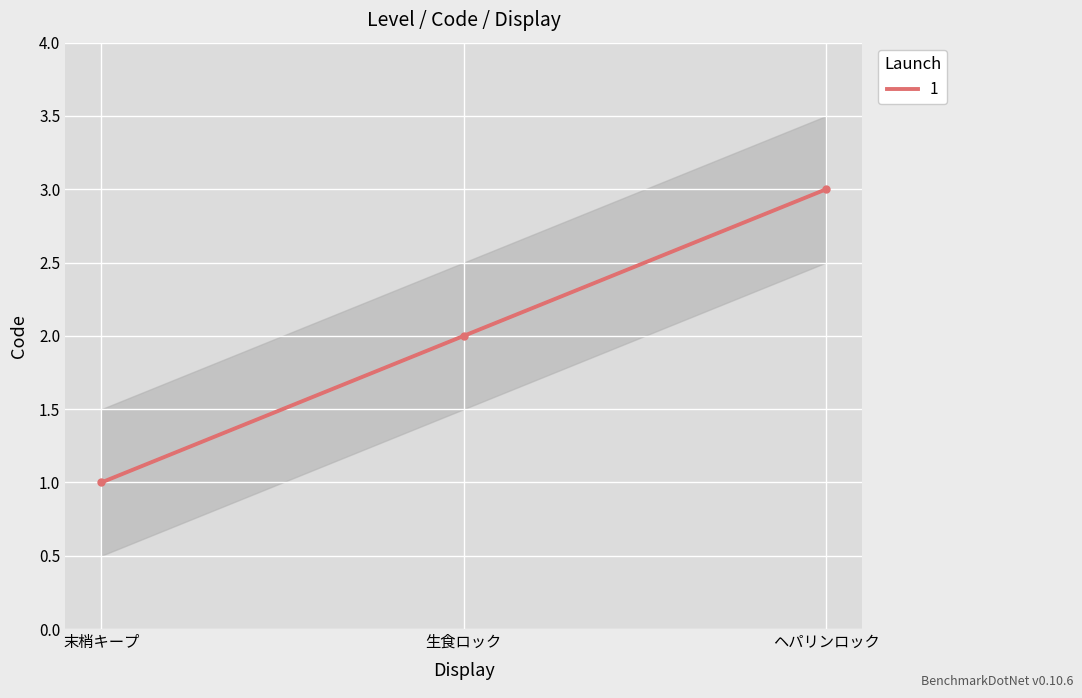

What is the sum of the values at ヘパリンロック and 末梢キープ?

4